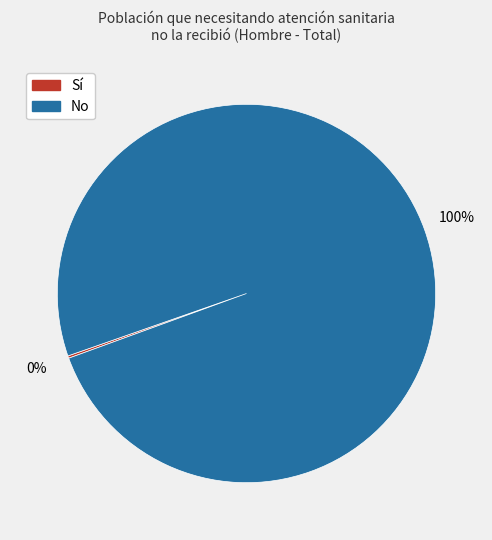

Which slice is the largest?

No